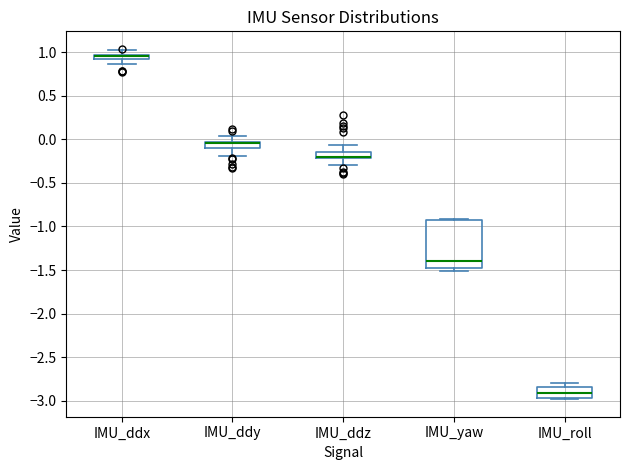

Comparing the boxes themselves (not the whiskers), which one is the tallest?

IMU_yaw